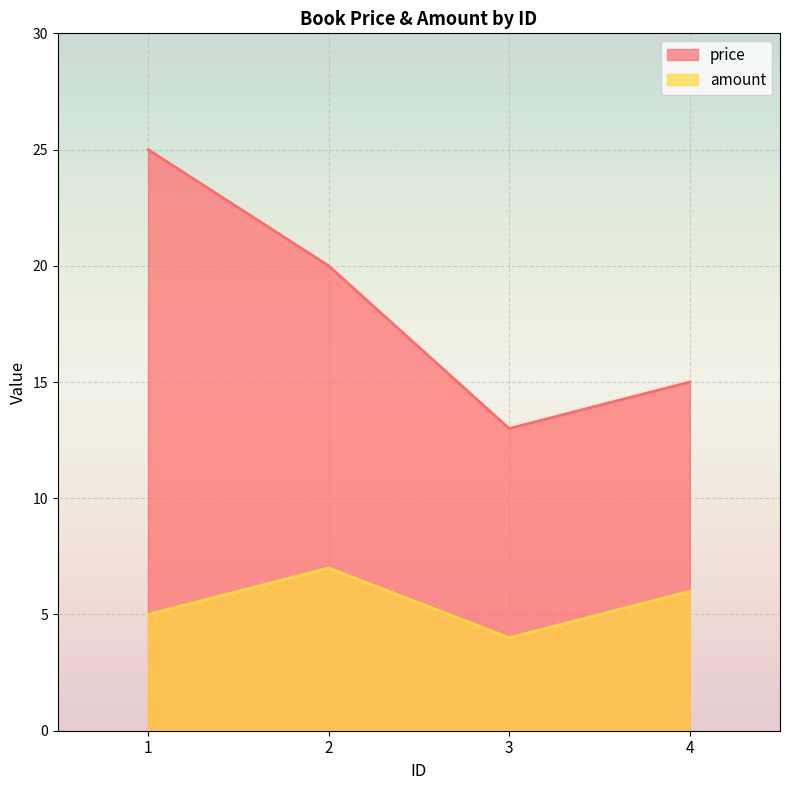

True or false: amount and price intersect in this chart.

False